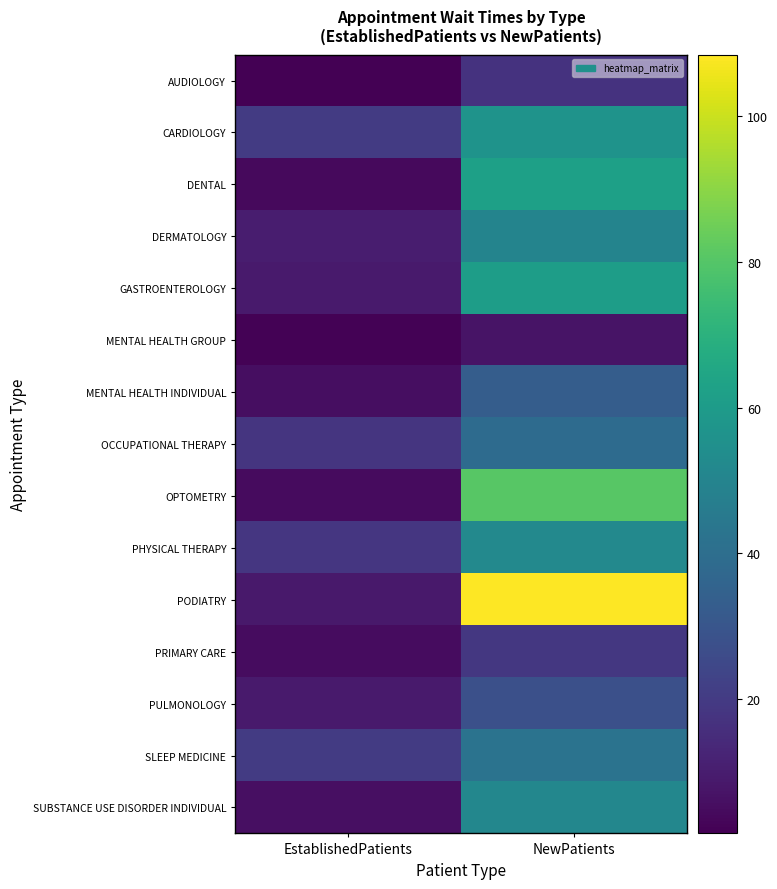

At how many categories does at least one series exceed 72?

1